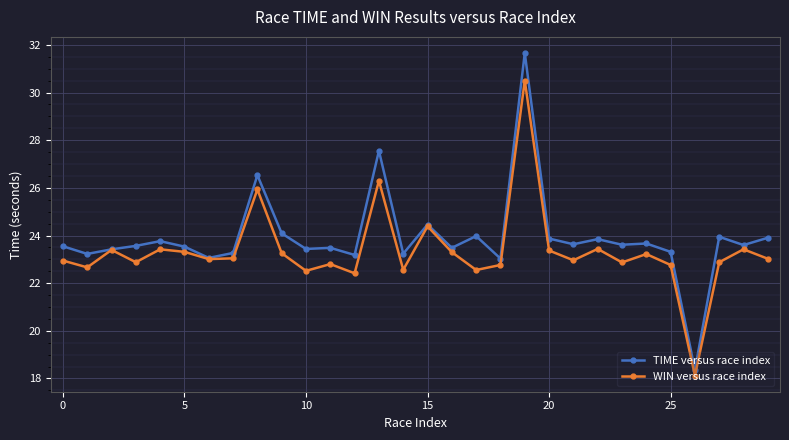

Which series has the largest range (max minus min)?

TIME versus race index